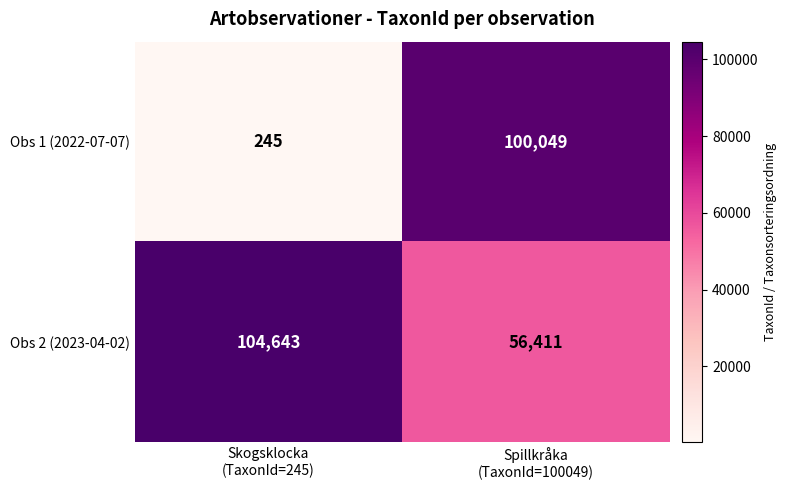

Count the number of categories in the chart.

2